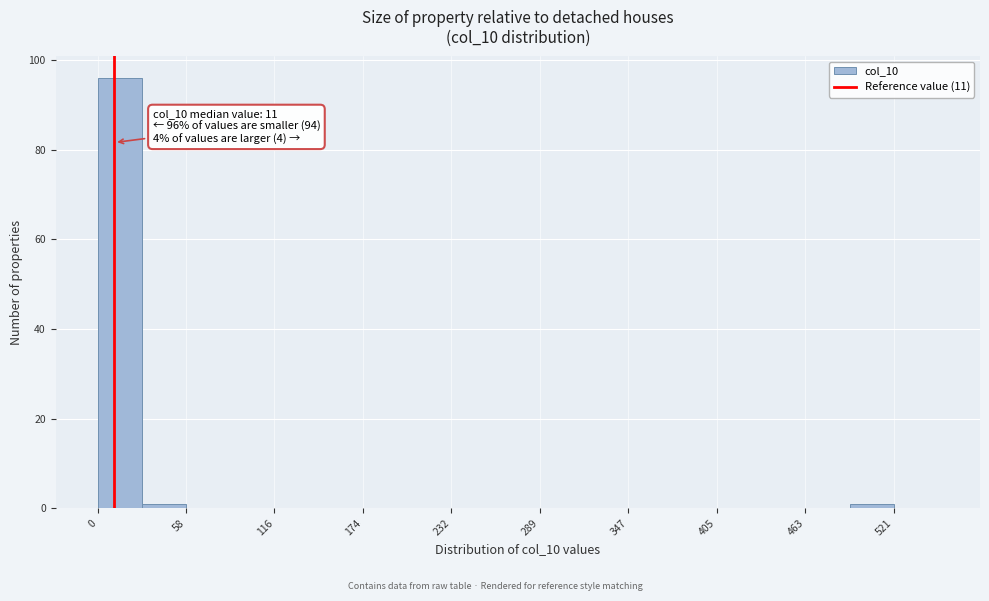

Read against the x-axis, roughly where is the centre of the tallest bar?

10